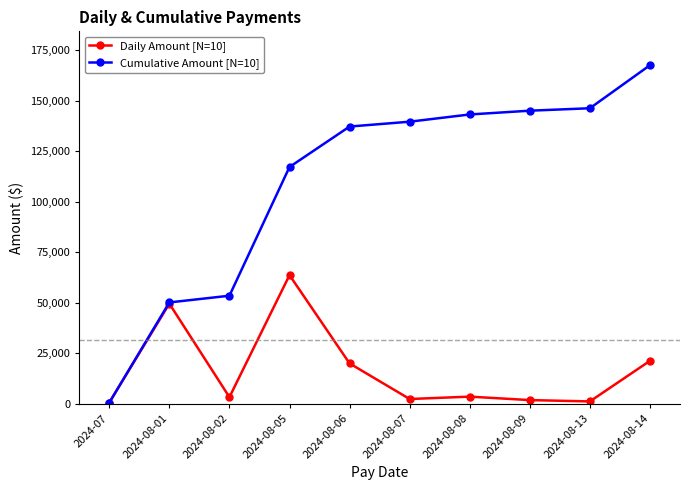

True or false: Daily Amount [N=10] has more than 1 points higher than both neighbors.

True